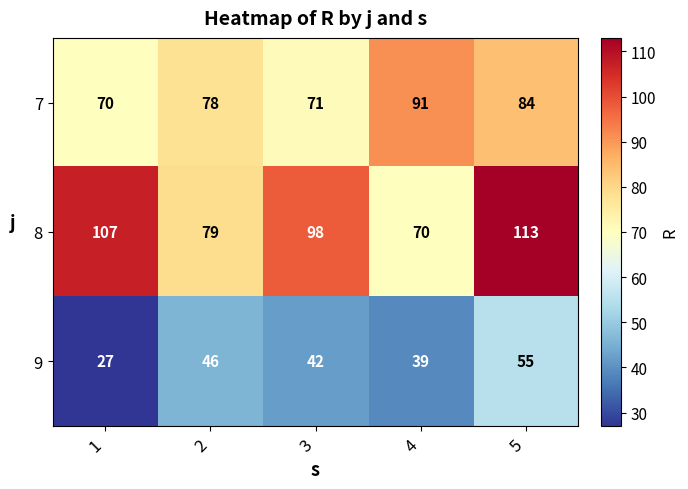

Which series changed the most between 3 and 5?

8